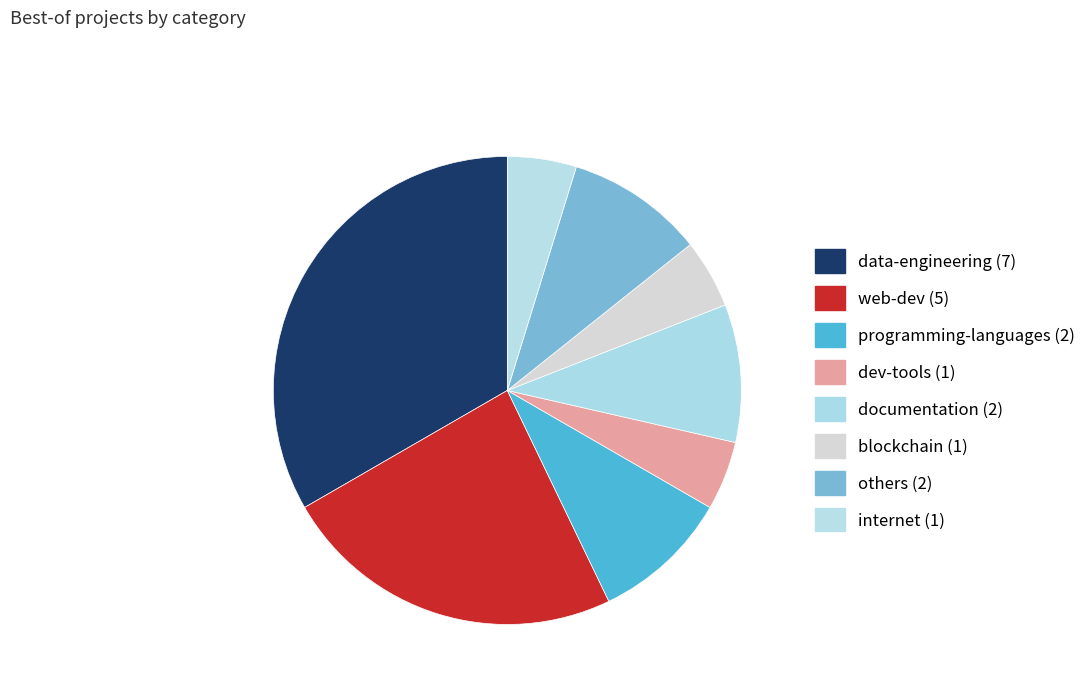

Which category has the biggest portion of the pie?

data-engineering